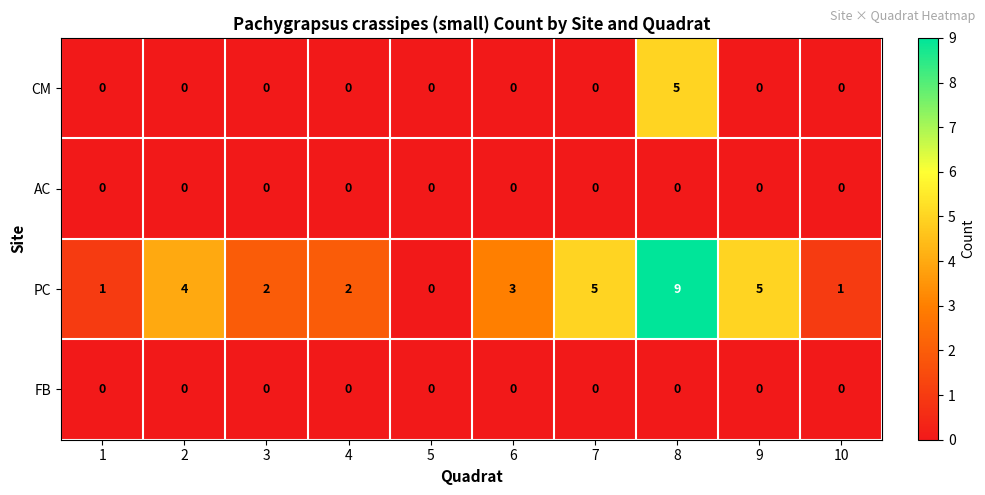

The CM series shows -2 at 5. True or false?

False